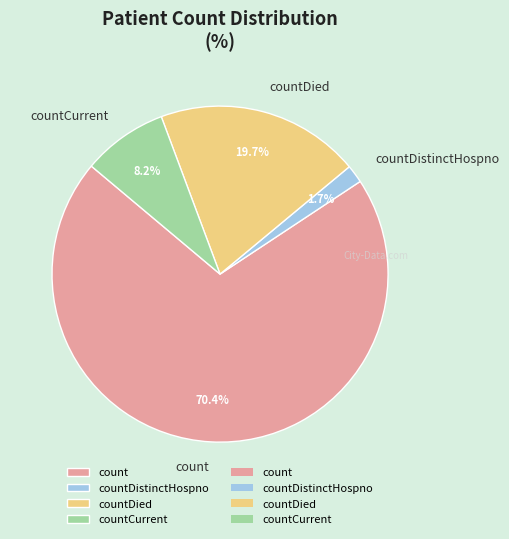

Which slice is the smallest?

countDistinctHospno